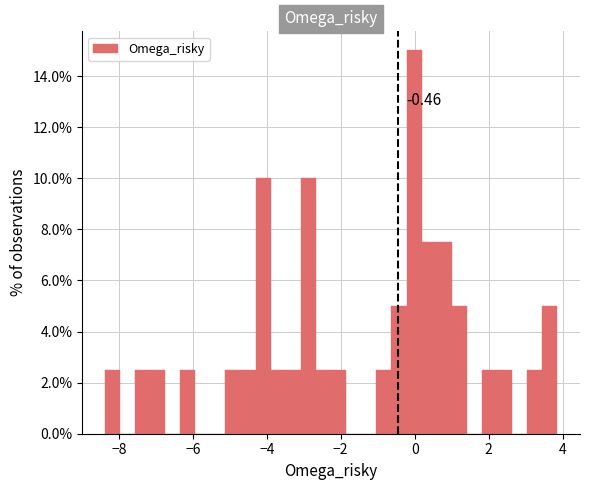

Read against the x-axis, roughly where is the centre of the tallest bar?

0.0